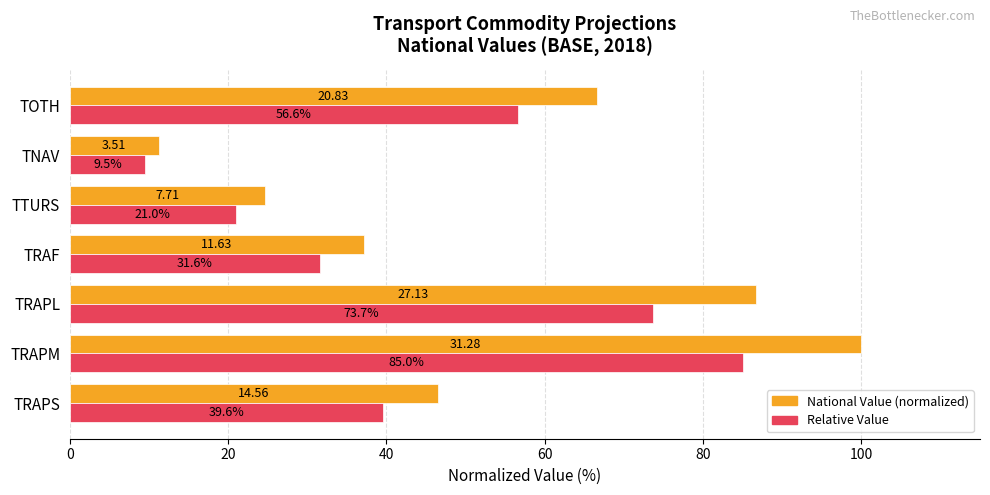

At which label is National Value (normalized) closest to 55?

TRAPS